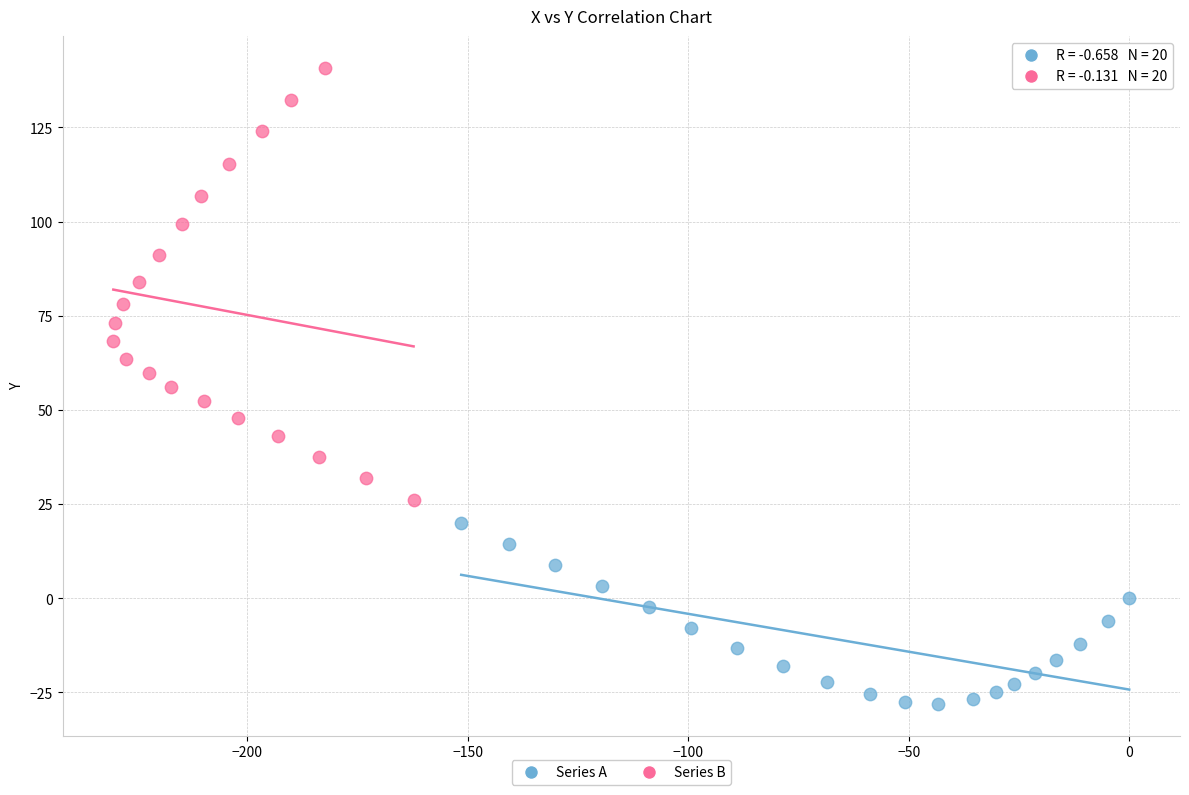

Which series reaches the minimum Y coordinate?

Series A